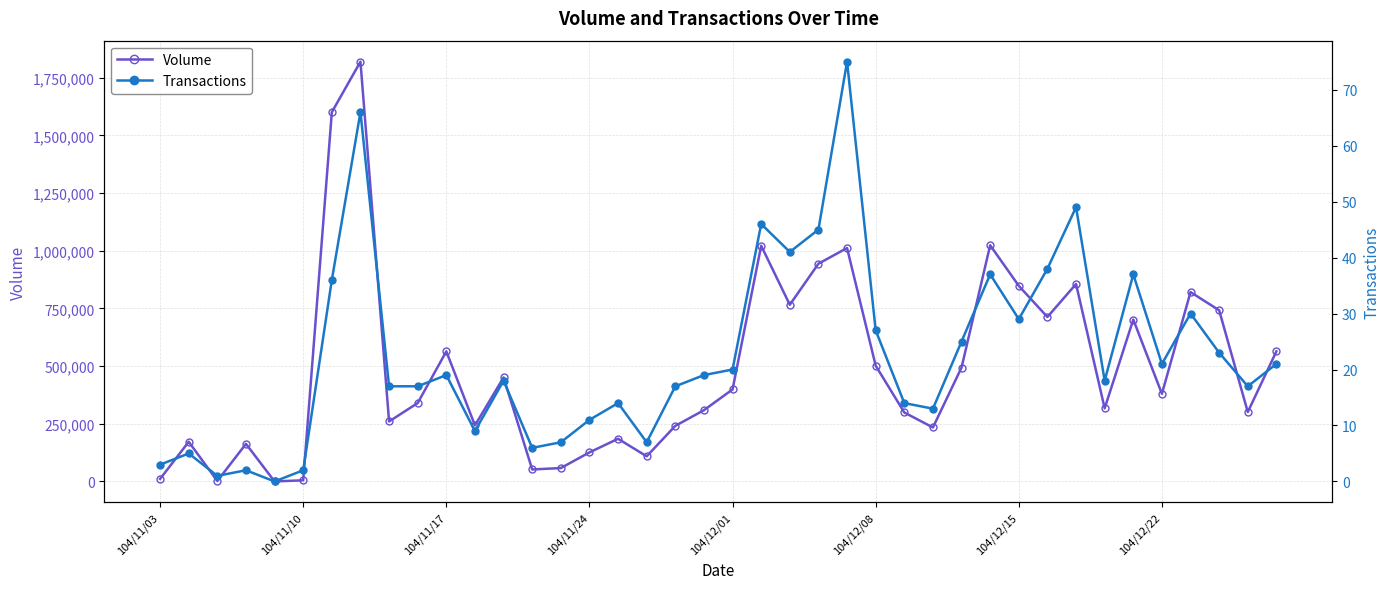

True or false: Volume has more than 0 interior local peaks.

True